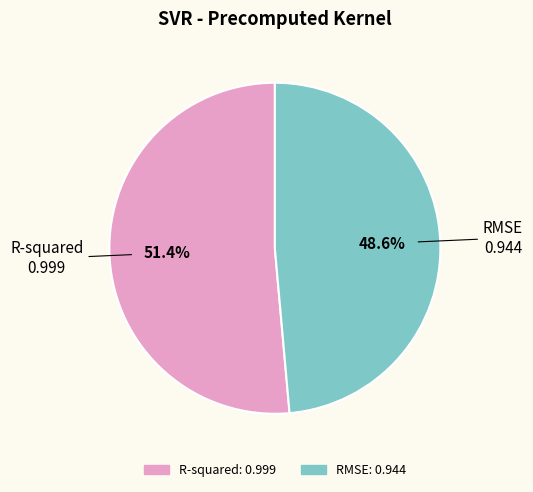

To the nearest percent, what portion does R-squared represent?

51%